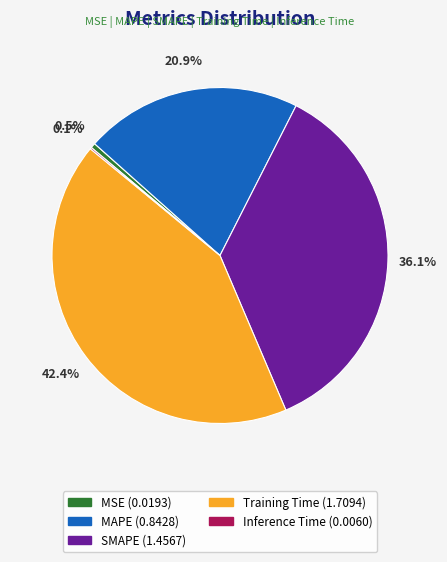

Does any single category account for the majority?

No